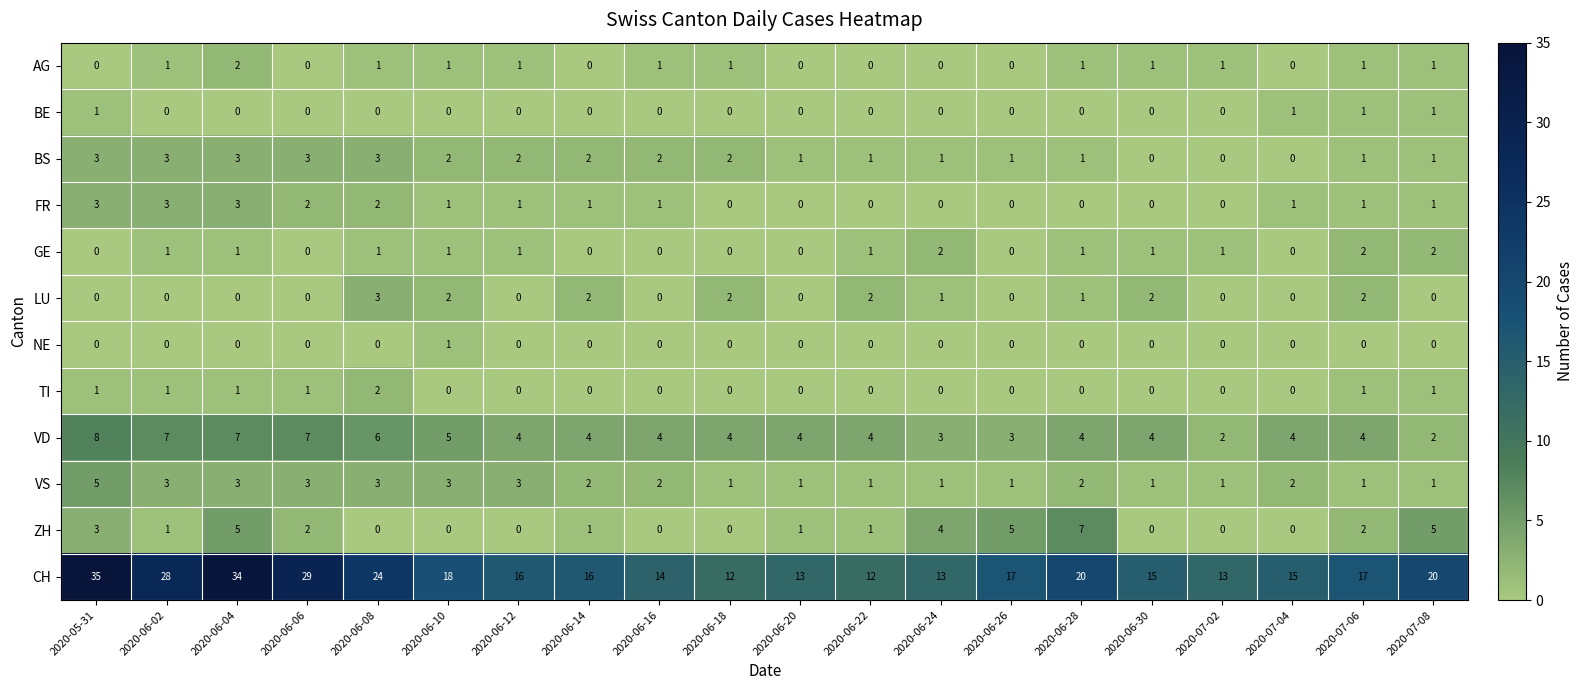

The value of NE at 2020-07-06 is 0. True or false?

True